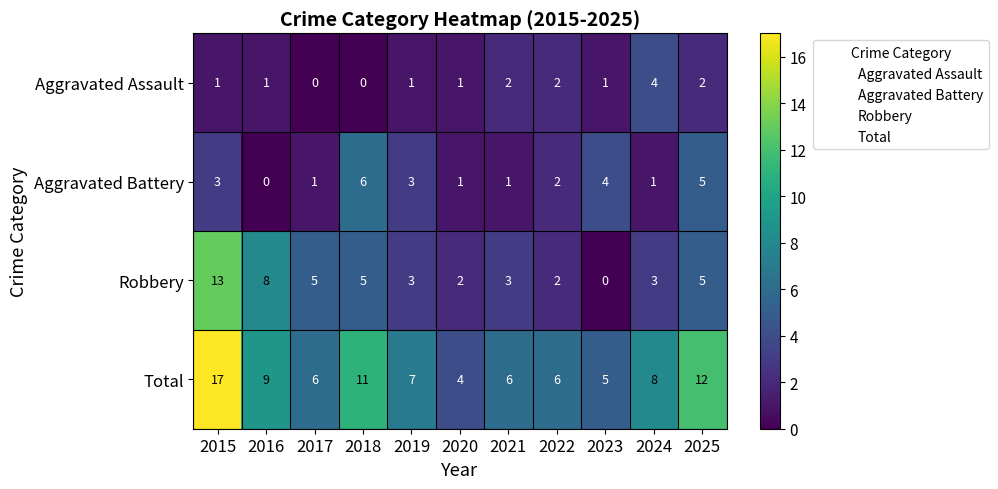

List the series in order of their overall mean, lowest first.

Aggravated Assault, Aggravated Battery, Robbery, Total